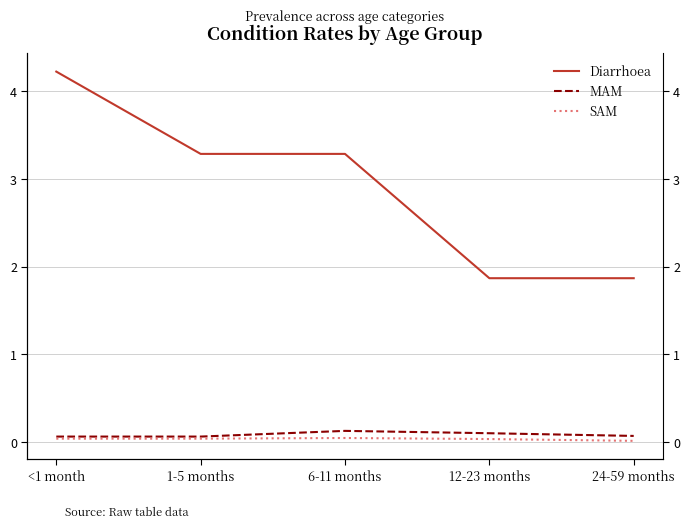

Which has a higher value, <1 month or 6-11 months?

<1 month